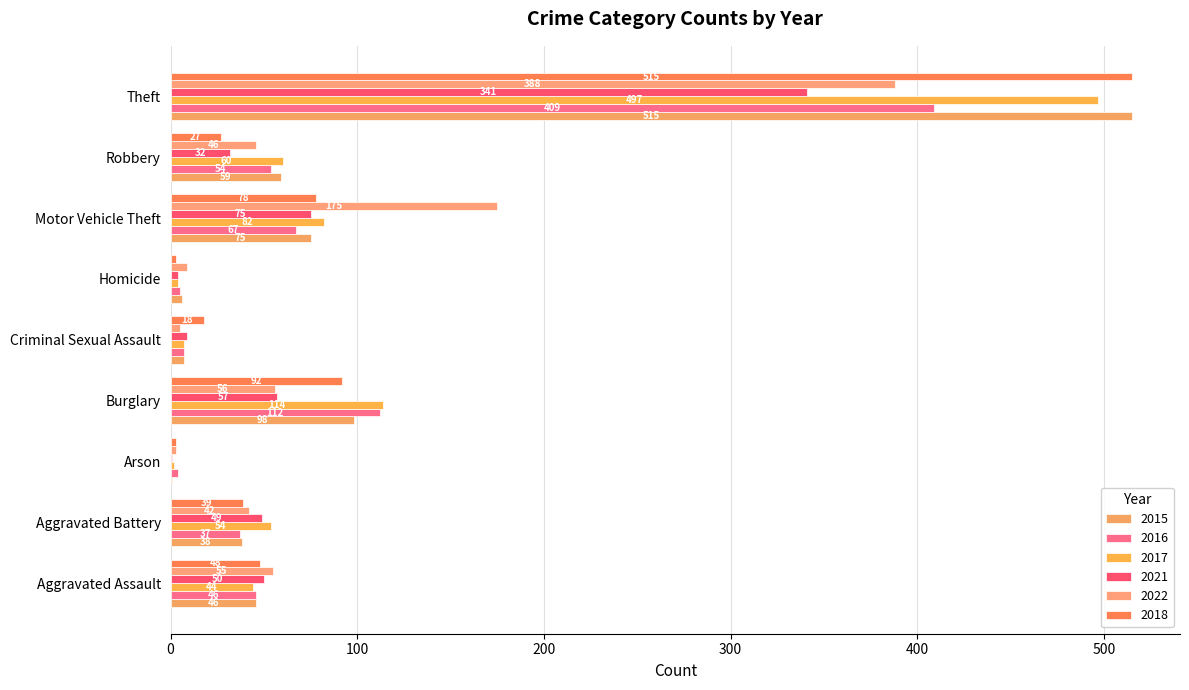

What is the label of the 5th bar from the left?

Criminal Sexual Assault